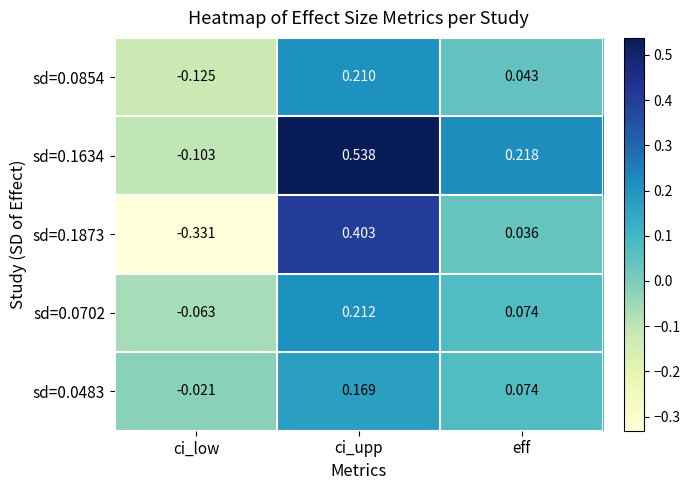

How many positive values does the sd=0.0854 series have?

2